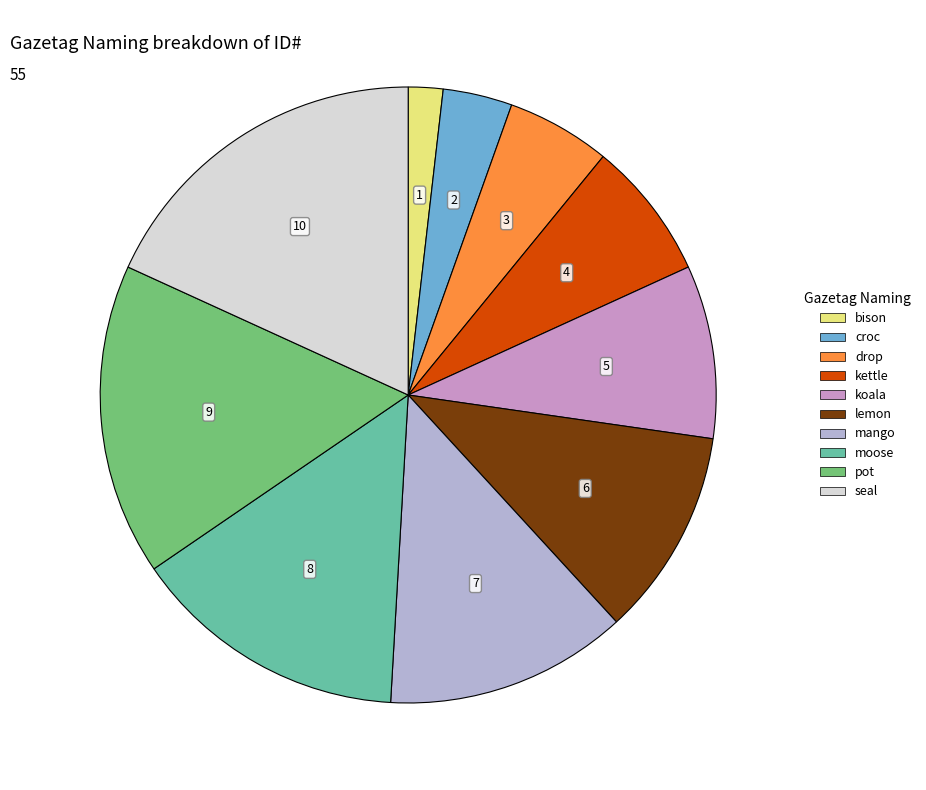

The drop slice represents 5% of the pie. True or false?

True